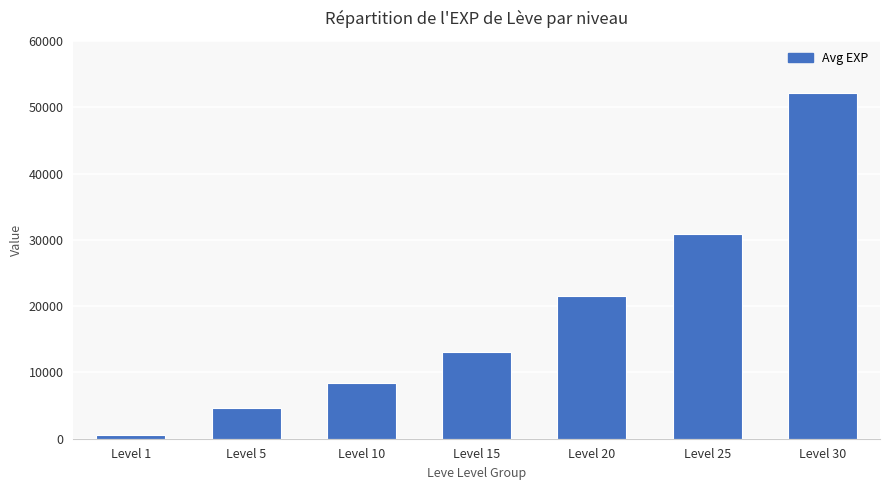

How many data points are less than 13040?

3